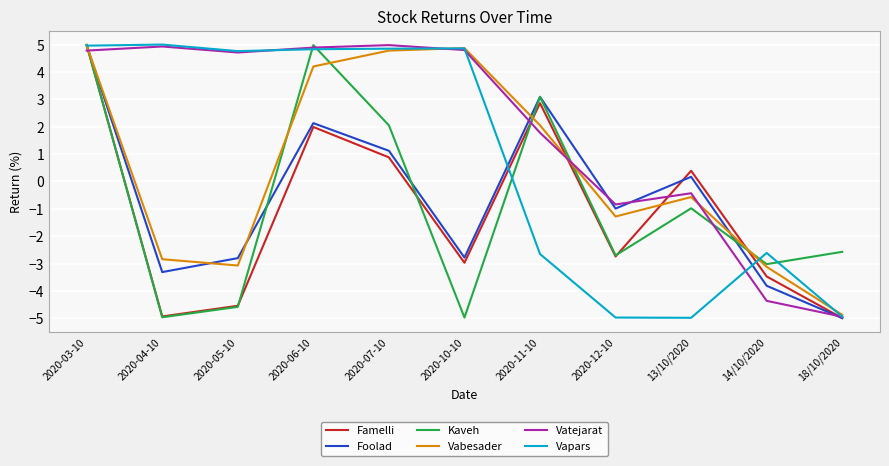

Does the chart display data point markers on the line(s)?

No